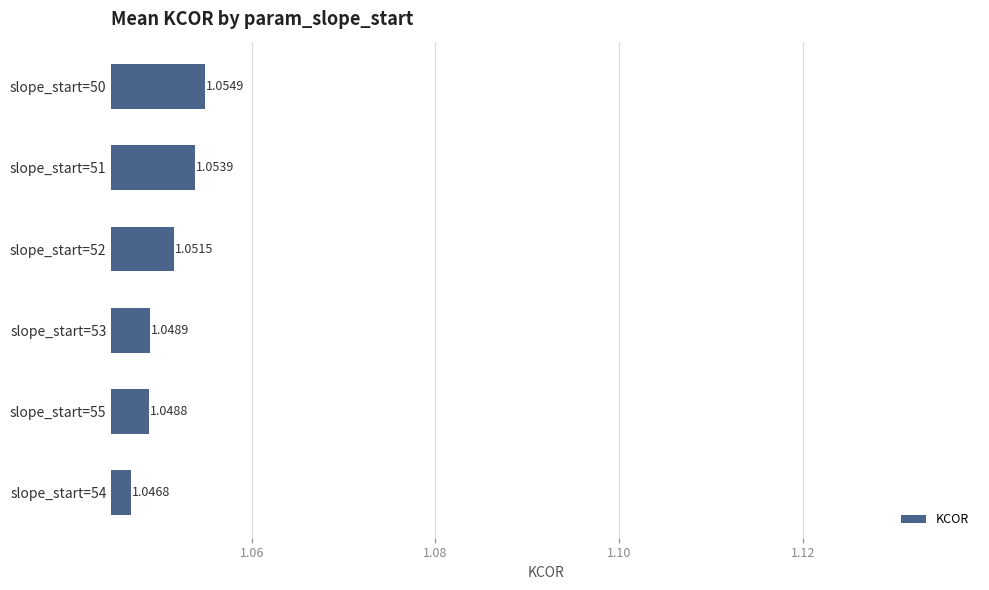

What is the sum of all values?

6.3